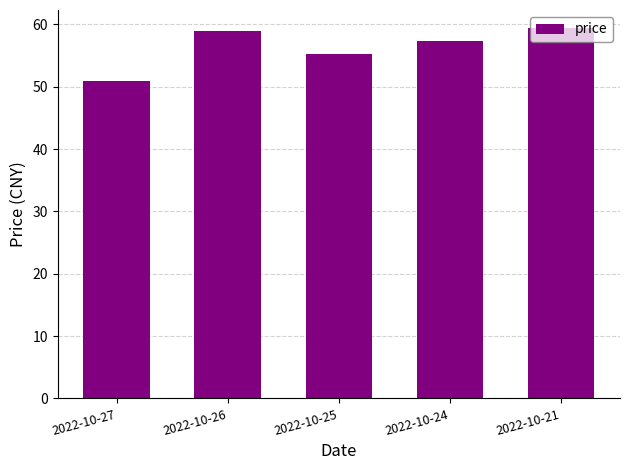

What is the difference between the values at 2022-10-25 and 2022-10-24?

2.2